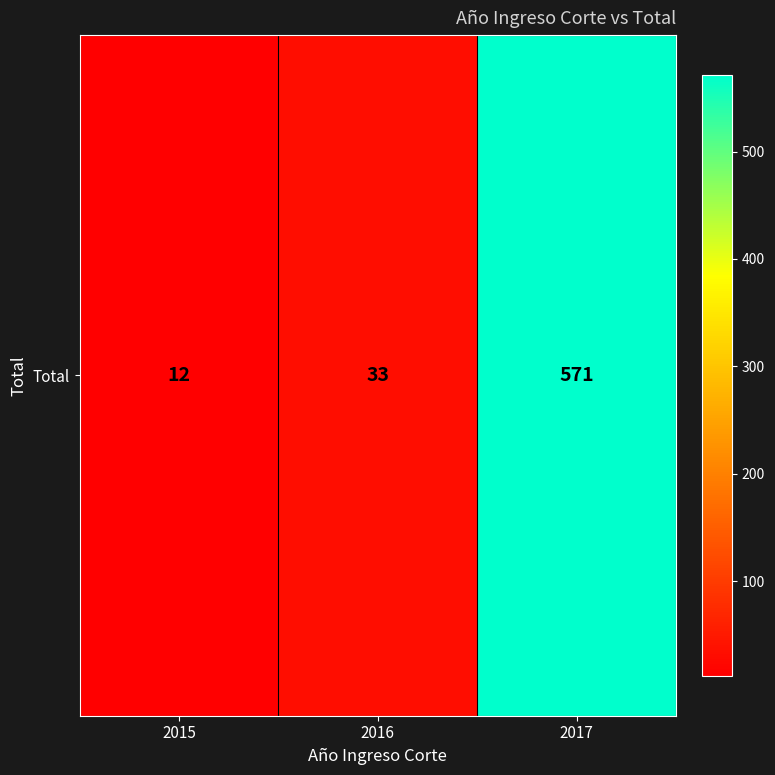

Between 2016 and 2015, which is larger?

2016